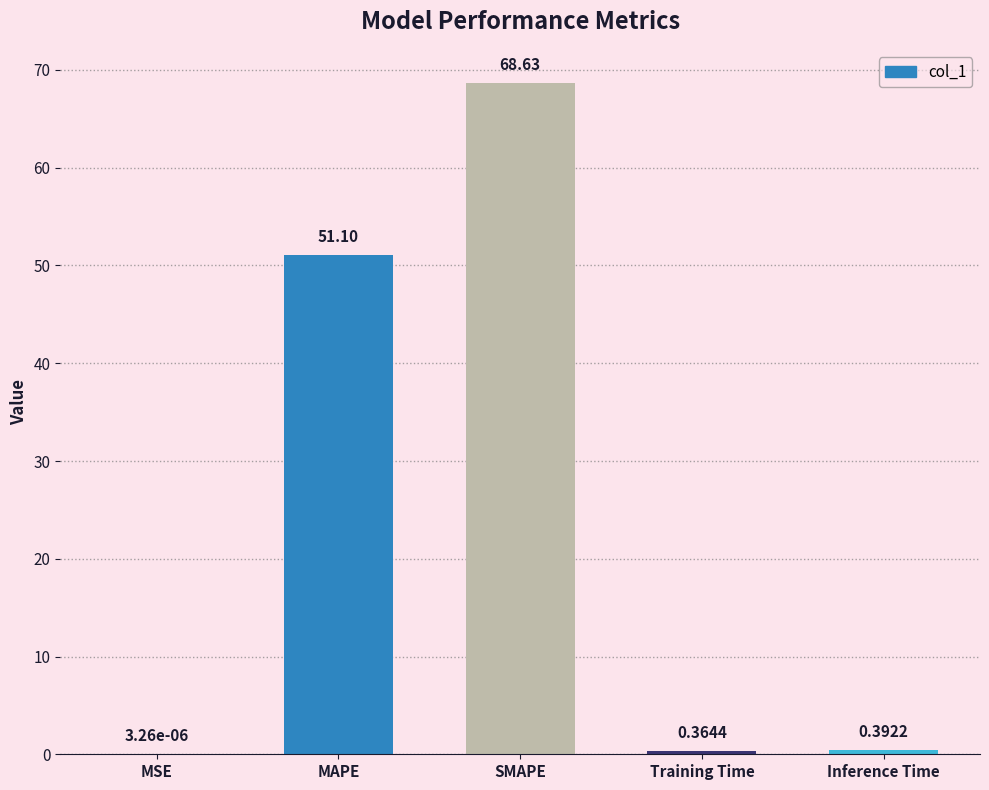

Which has a higher value, MSE or Training Time?

Training Time